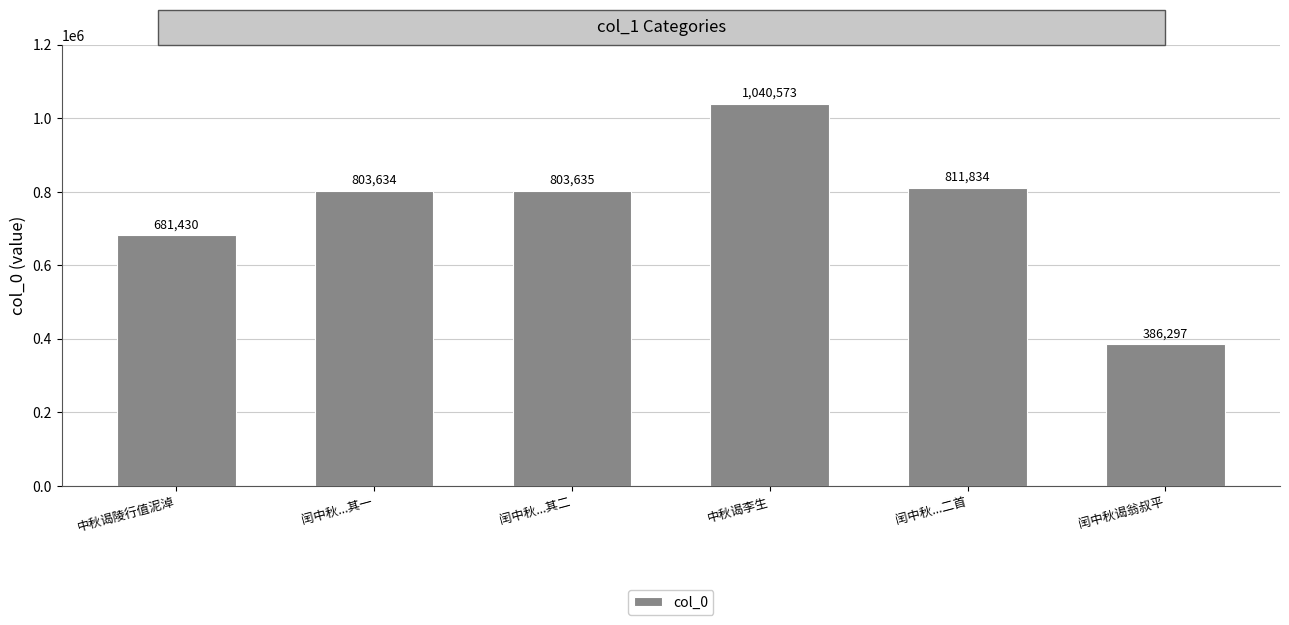

Which label corresponds to the largest value in the chart?

中秋谒李生